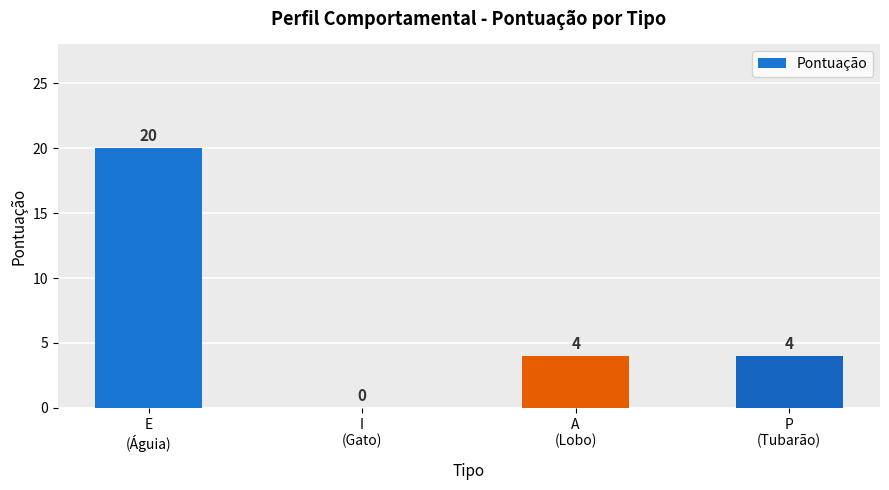

Count the values in the range 4 to 20.

3